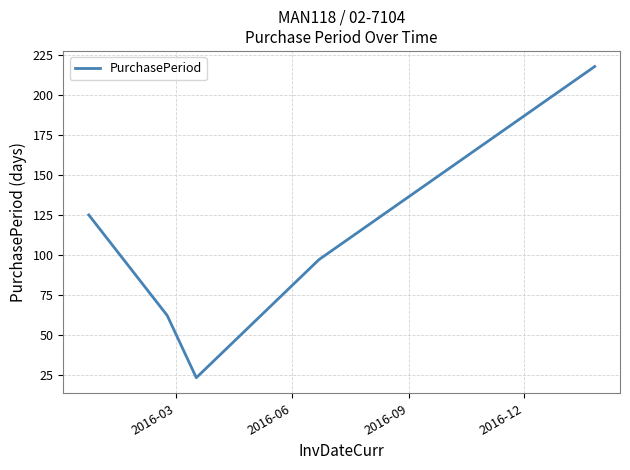

How many interior local valleys (lower than both neighbors) does the data have?

1